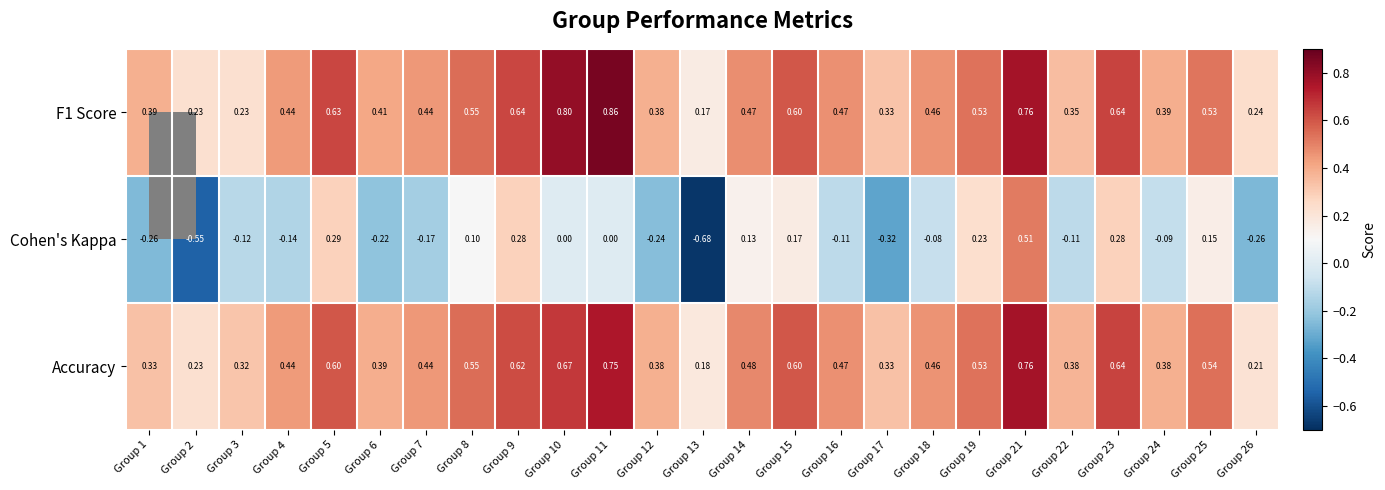

Which series changed the most between Group 15 and Group 22?

Cohen's Kappa